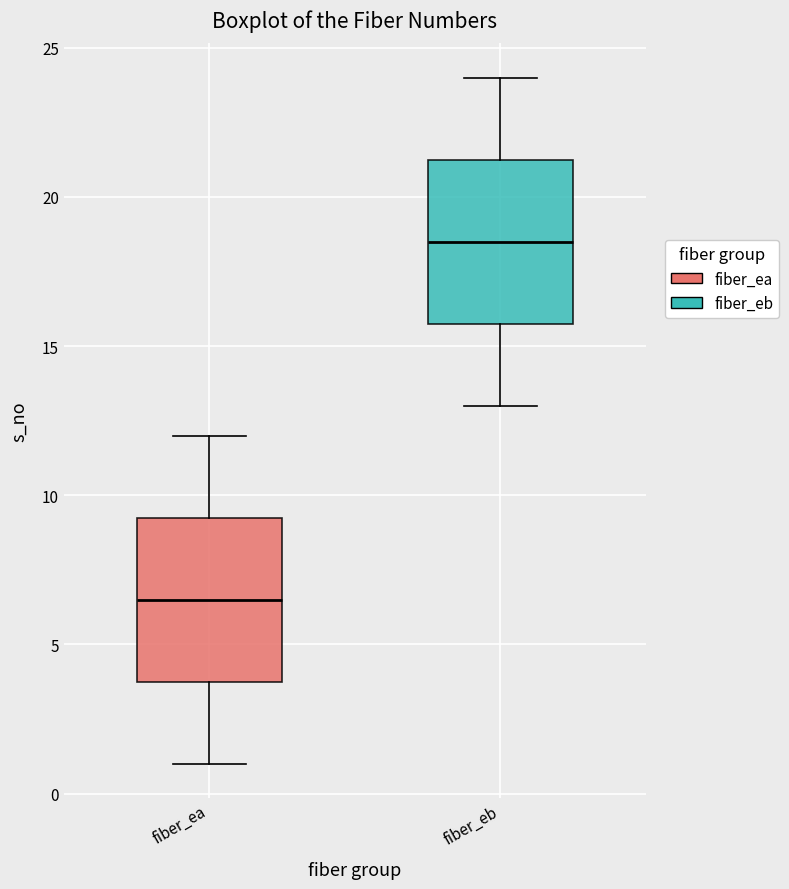

Reading left to right, read every box against the y-axis: the position of its median line, the range the box covers, and the ends of its whiskers. The values are not printed on the chart, so give them approximately, as read against the axis.

fiber_ea: median 6.5, box 4.0 to 9.5, whiskers 1.0 to 12.0
fiber_eb: median 18.5, box 16.0 to 21.5, whiskers 13.0 to 24.0